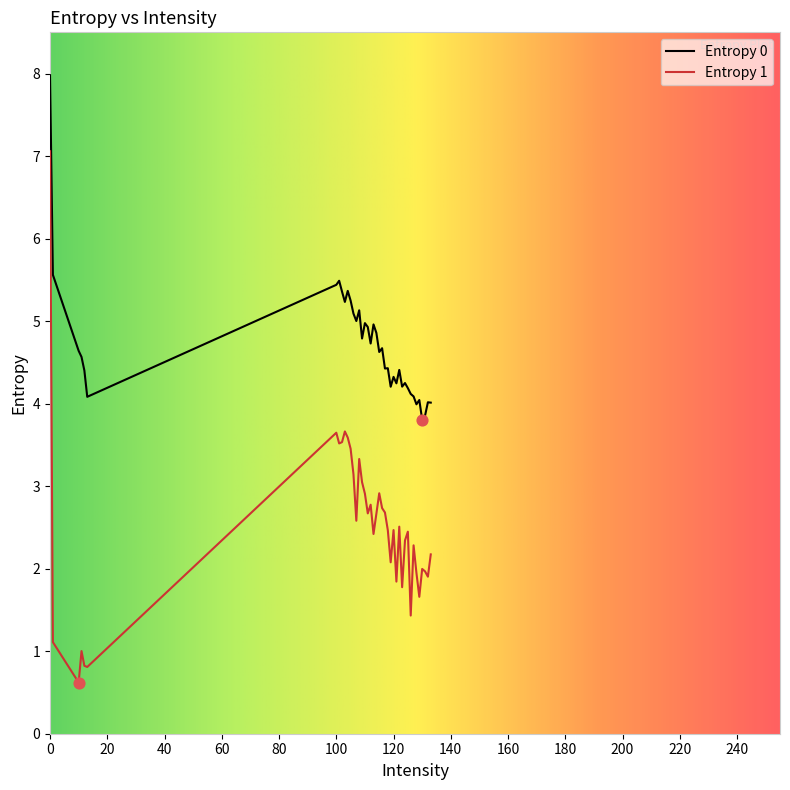

Which series has the largest total across all categories?

Entropy 0